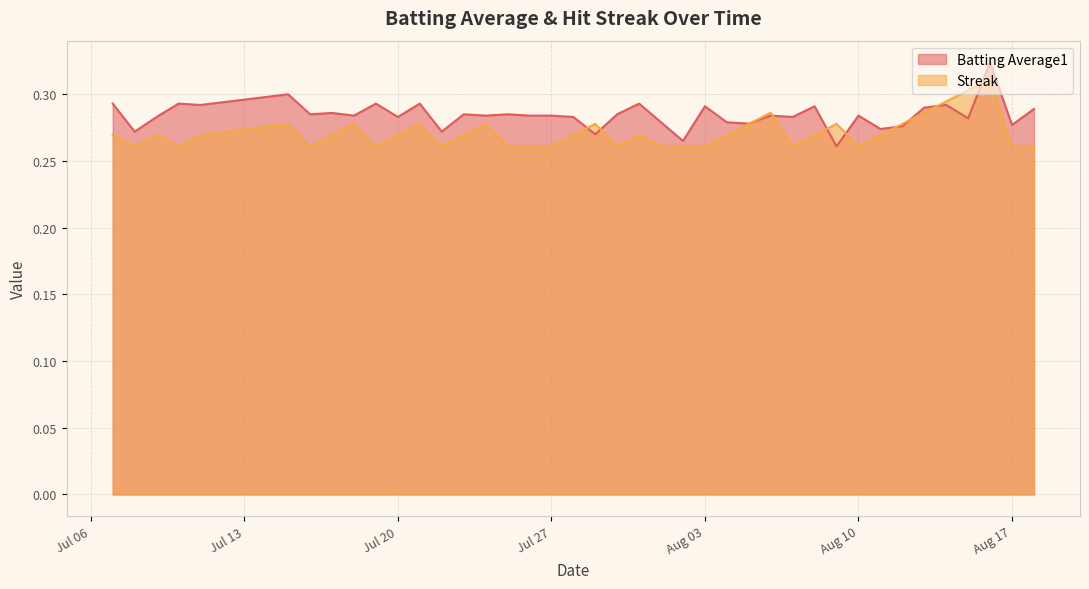

Is the value of Batting Average1 at 2010-08-18 greater than the value of Streak at 2010-08-01?

Yes